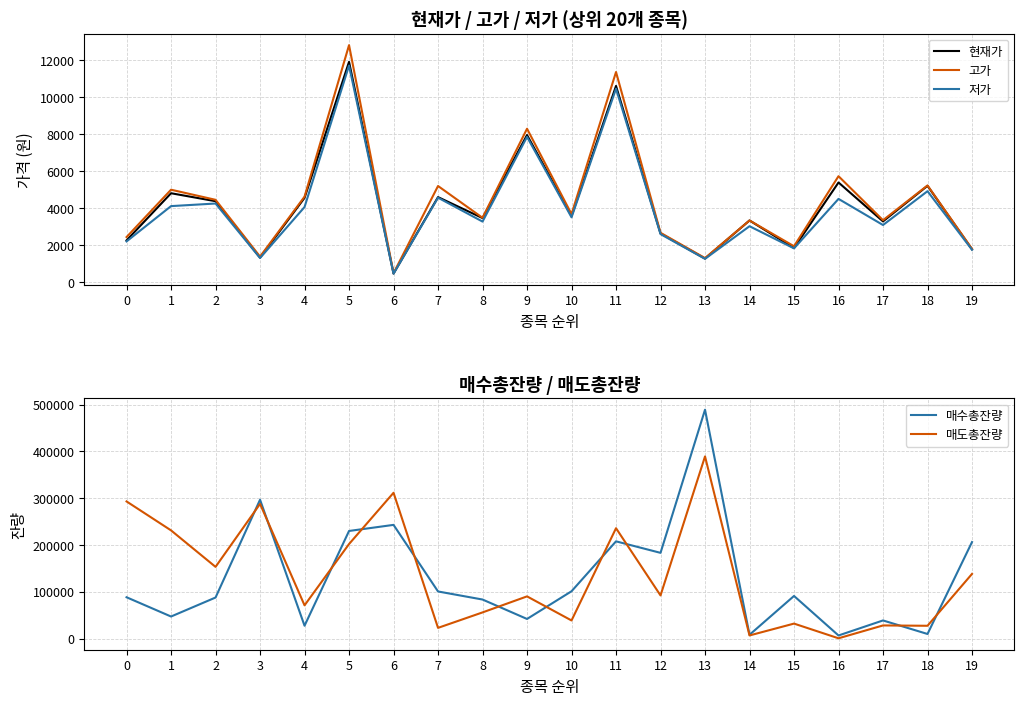

What is the maximum value for 고가?

12800